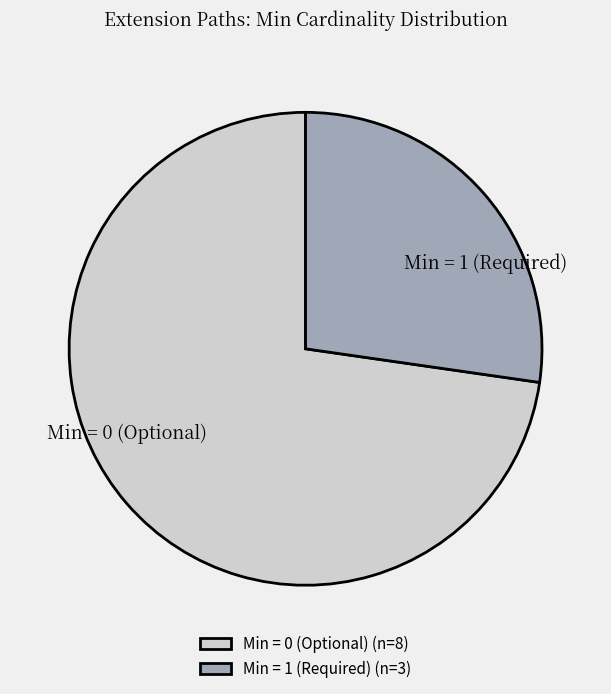

Is there any slice that represents more than half of the pie?

Yes